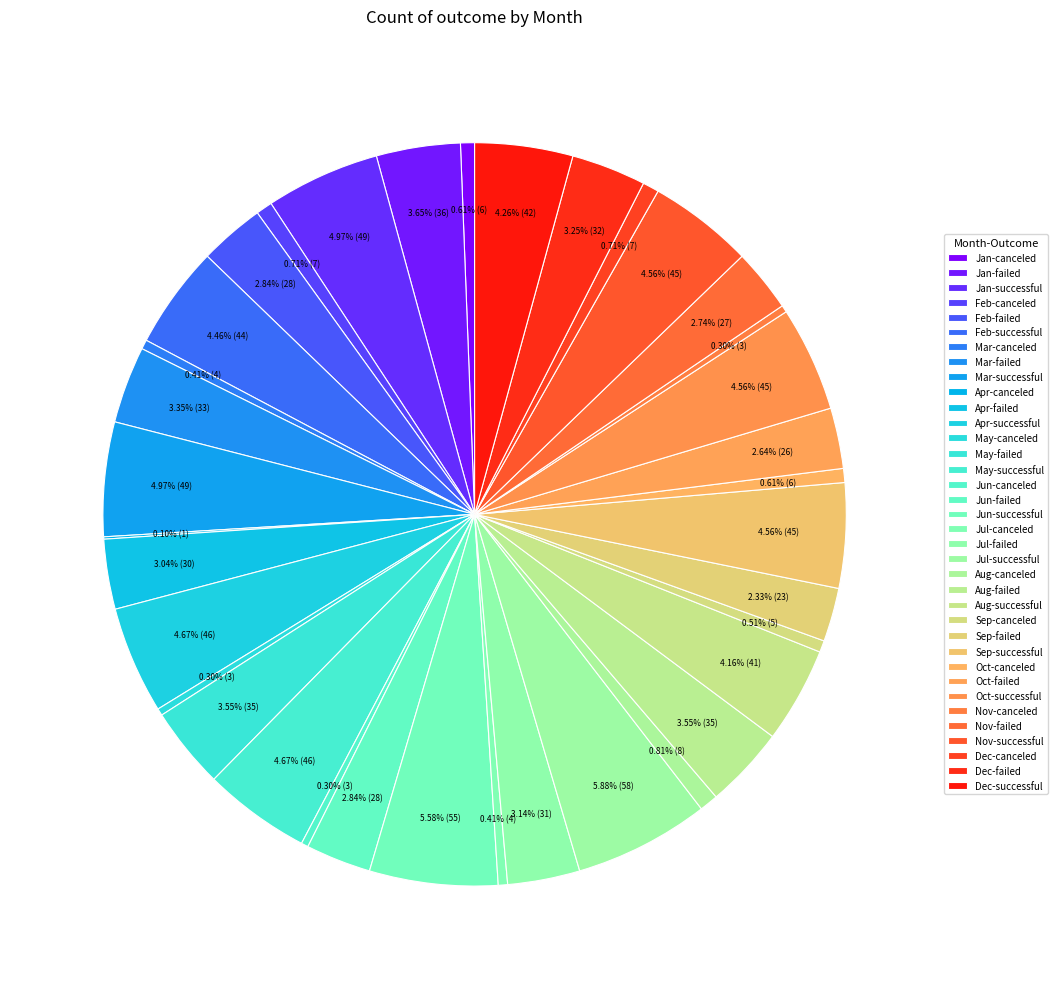

Which slice is the largest?

Jul